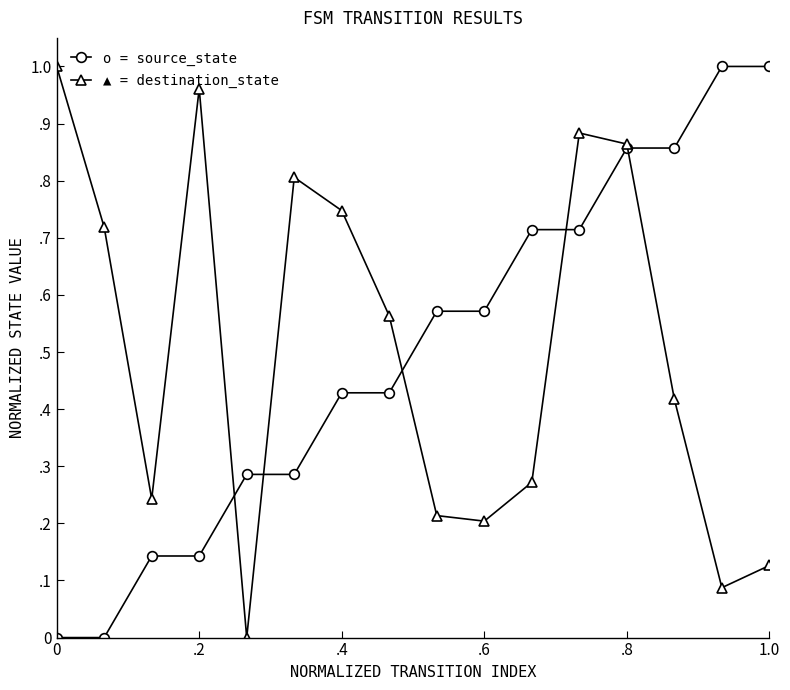

Does the chart have visible grid lines?

No